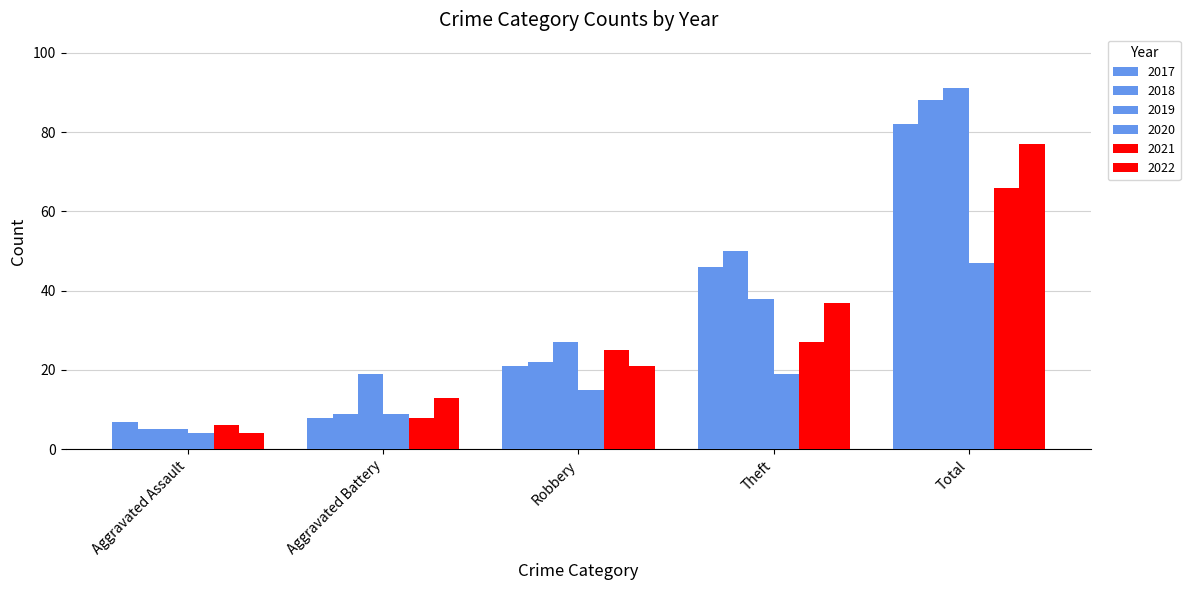

Rank the series at Robbery from highest to lowest value.

2019, 2021, 2018, 2017, 2022, 2020